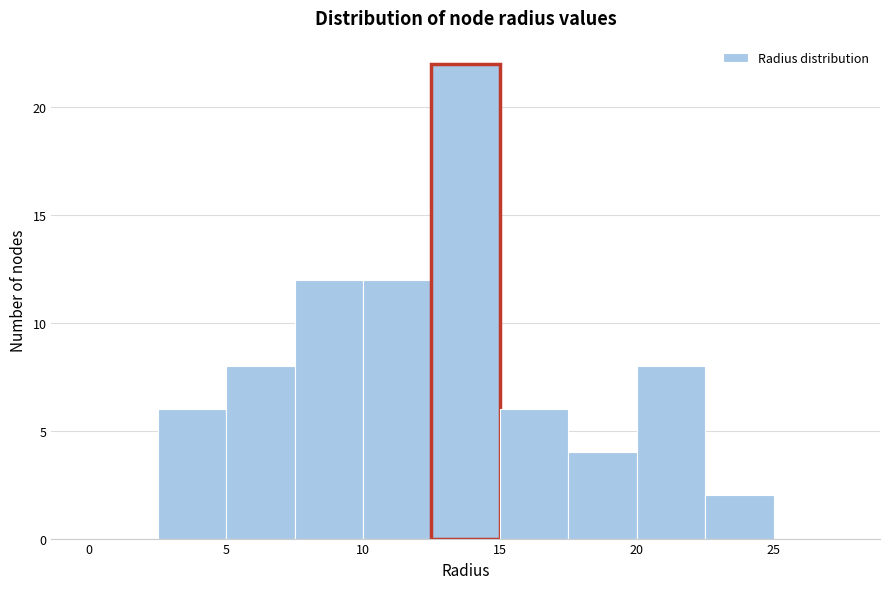

How tall is the bar that spans 20.0 to 22.5 on the x-axis? The values are not printed on the chart, so give them approximately, as read against the axis.

8